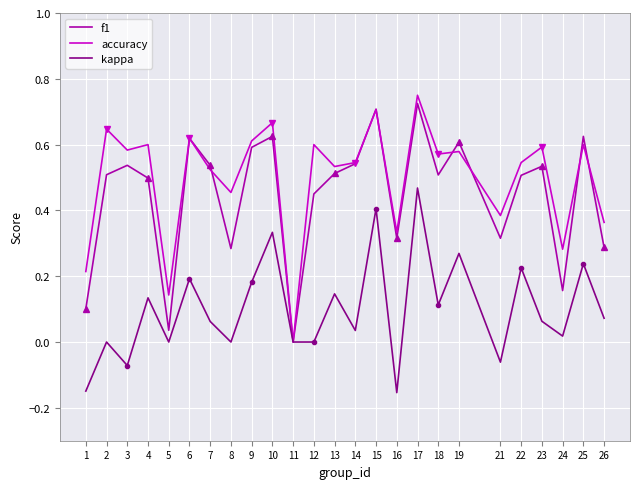

How many distinct data groups are displayed?

3